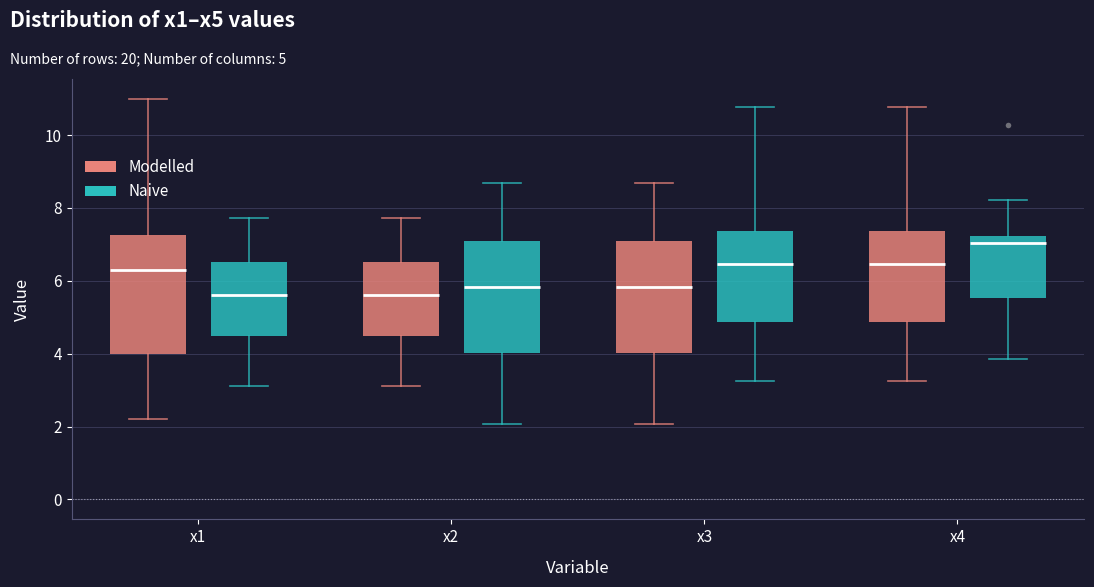

Reading left to right, read every box against the y-axis: the position of its median line, the range the box covers, and the ends of its whiskers. The values are not printed on the chart, so give them approximately, as read against the axis.

x1 (Modelled): median 6.4, box 4.0 to 7.2, whiskers 2.2 to 11.0
x1 (Naive): median 5.6, box 4.4 to 6.6, whiskers 3.2 to 7.8
x2 (Modelled): median 5.6, box 4.4 to 6.6, whiskers 3.2 to 7.8
x2 (Naive): median 5.8, box 4.0 to 7.2, whiskers 2.0 to 8.6
x3 (Modelled): median 5.8, box 4.0 to 7.2, whiskers 2.0 to 8.6
x3 (Naive): median 6.4, box 4.8 to 7.4, whiskers 3.2 to 10.8
x4 (Modelled): median 6.4, box 4.8 to 7.4, whiskers 3.2 to 10.8
x4 (Naive): median 7.0, box 5.6 to 7.2, whiskers 3.8 to 8.2